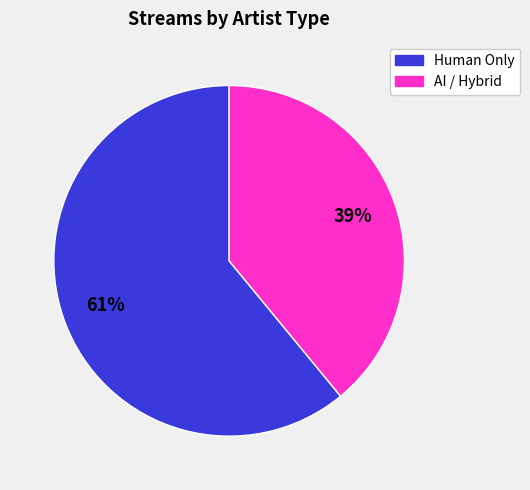

Does any single category account for the majority?

Yes